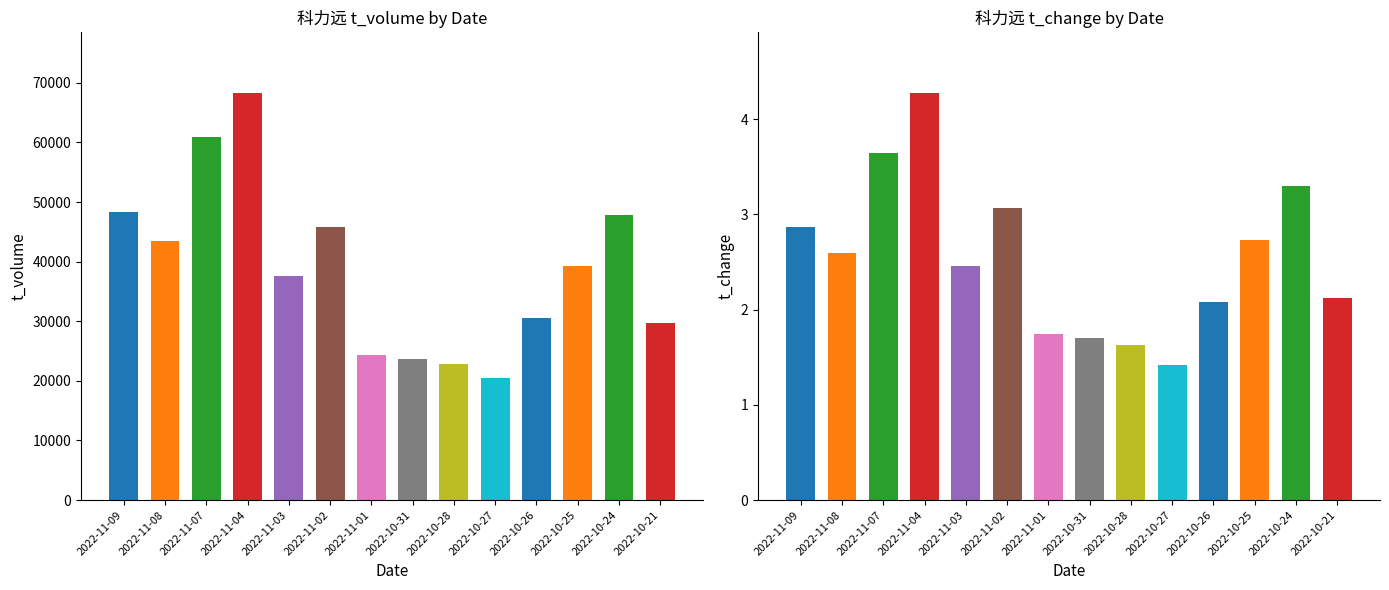

How many categories are shown in the chart?

14